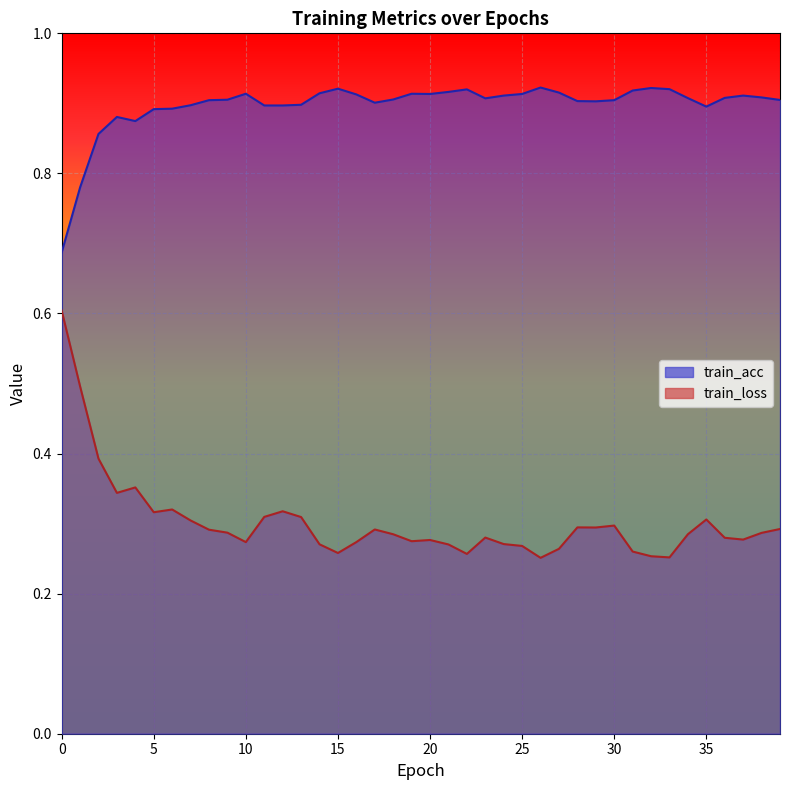

How many lines are shown in the chart?

2